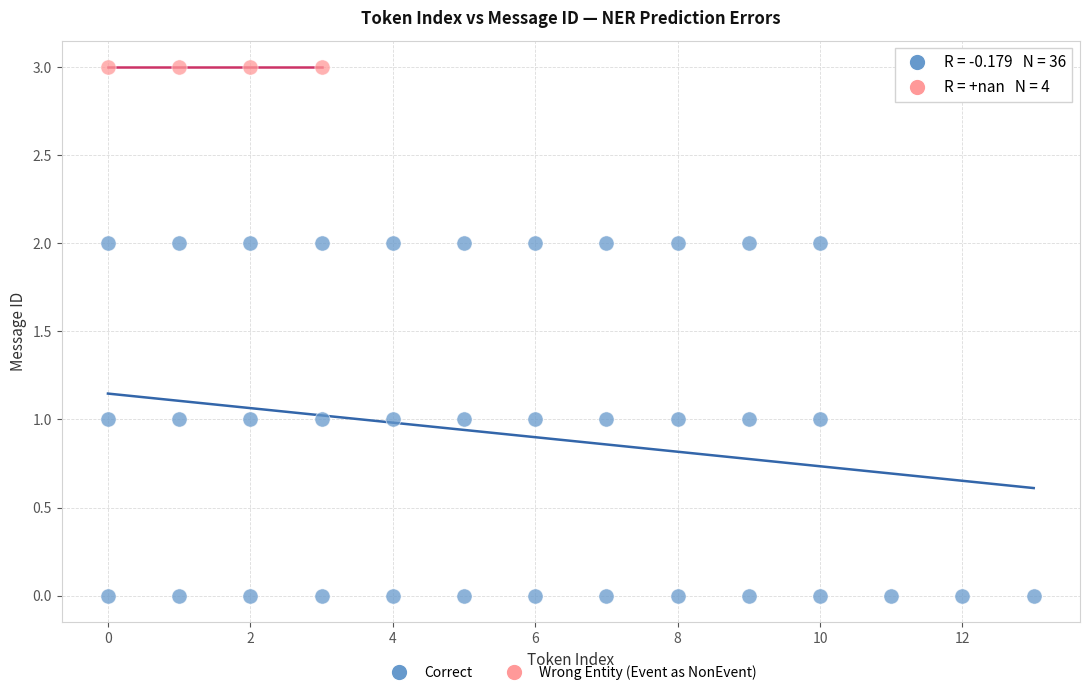

Which series reaches the maximum Y coordinate?

Wrong Entity (Event as NonEvent)